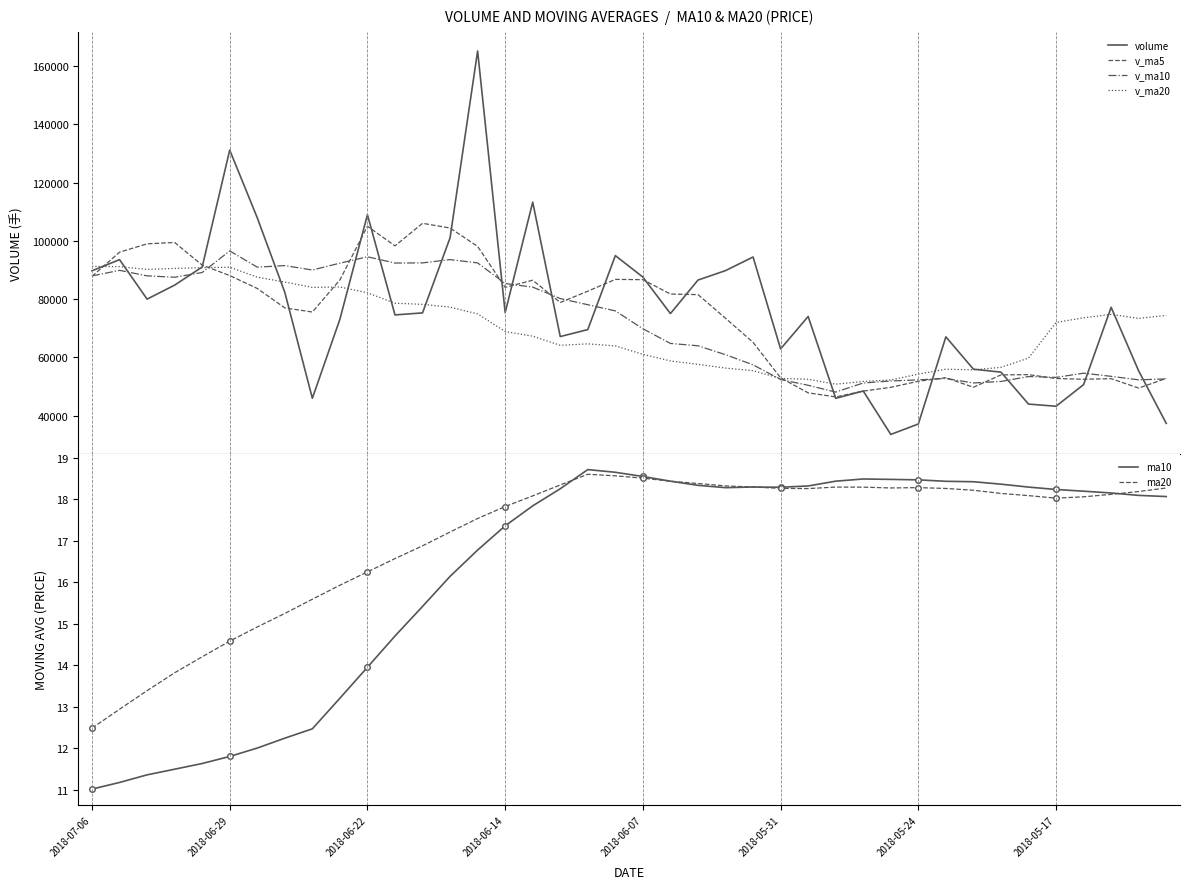

What is the total value across all series at 17?

290323.1